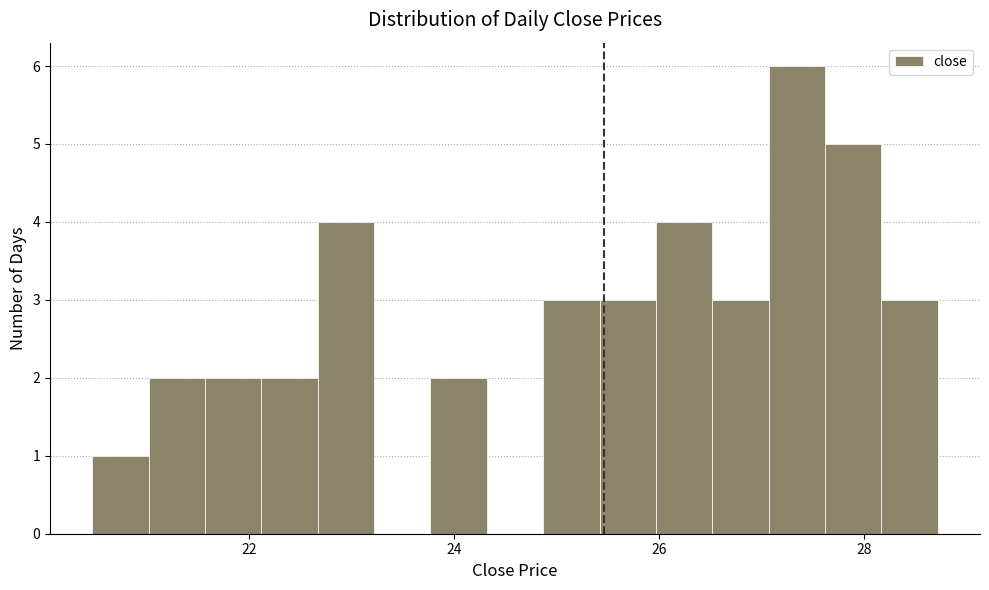

Around what value on the x-axis is the tallest bar? Give the approximate position of its centre, as read against the axis.

27.4